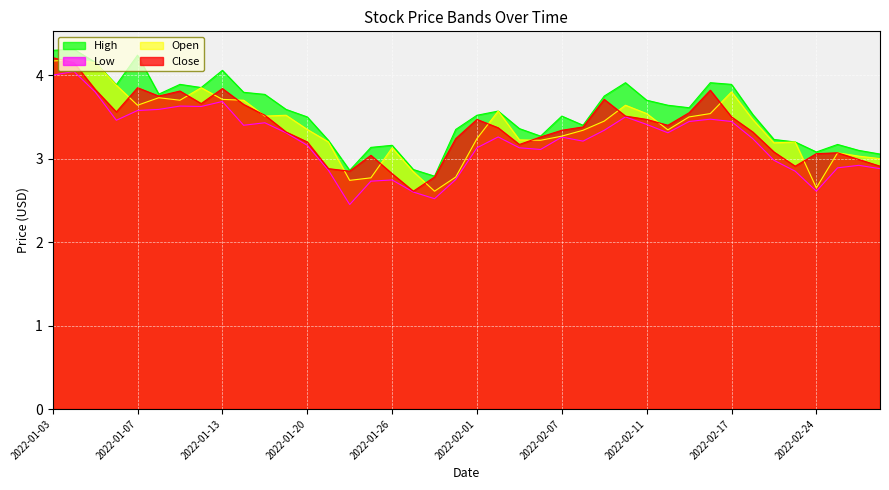

Which category has the highest value across all series?

2022-01-04